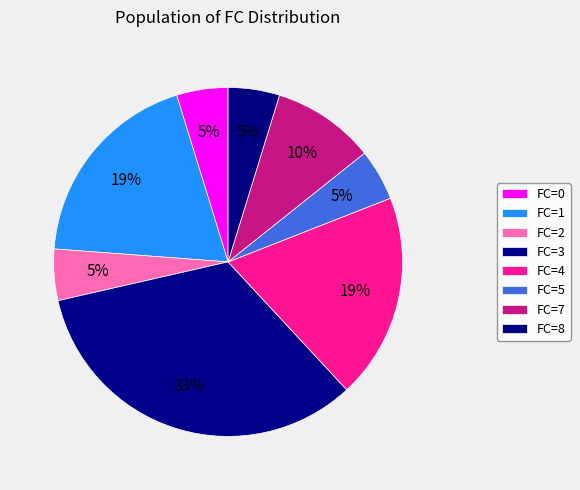

How many segments does this pie chart have?

8